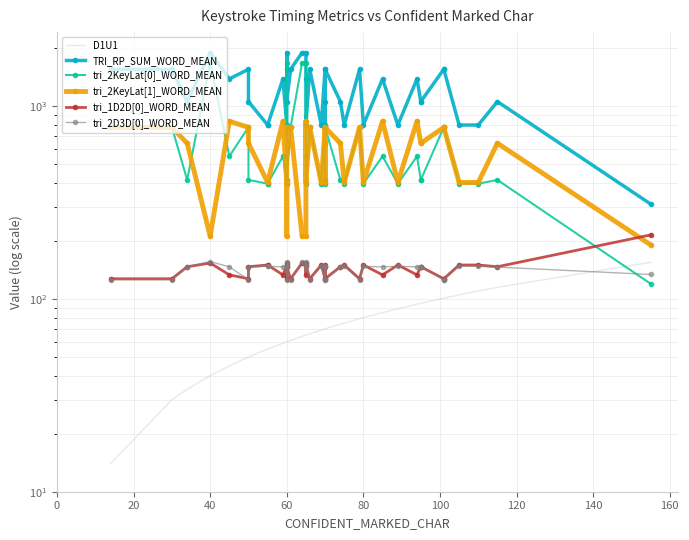

At which label does TRI_RP_SUM_WORD_MEAN reach its peak?

40